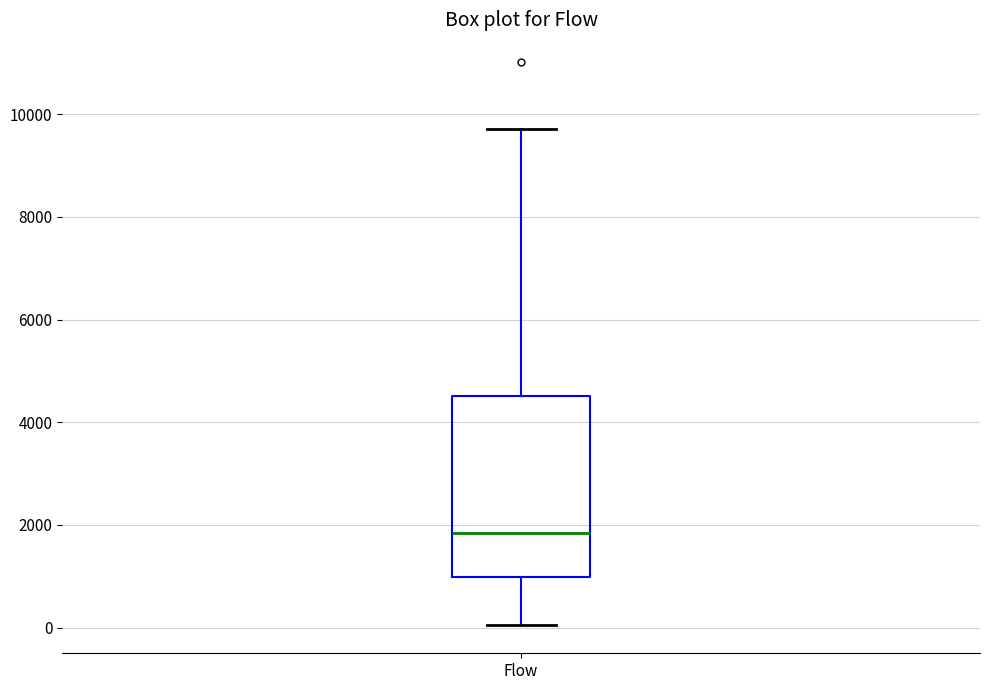

Read this box plot against the y-axis: the position of the median line, the range covered by the box, and the ends of both whiskers. The values are not printed on the chart, so give them approximately, as read against the axis.

median 1800, box 1000 to 4600, whiskers 0 to 9800